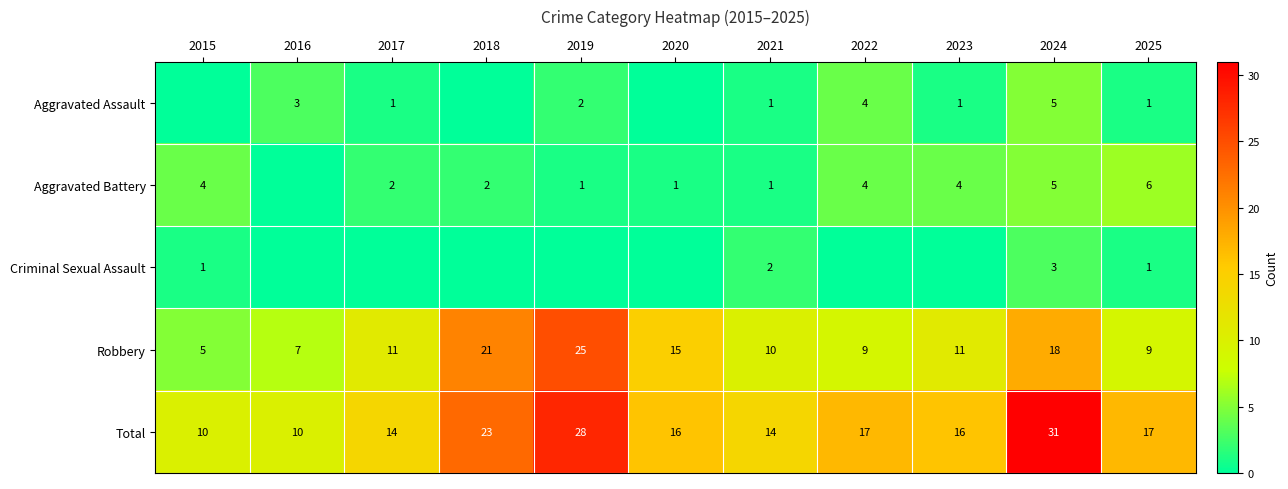

Is it true that Robbery equals 9 at 2022?

True